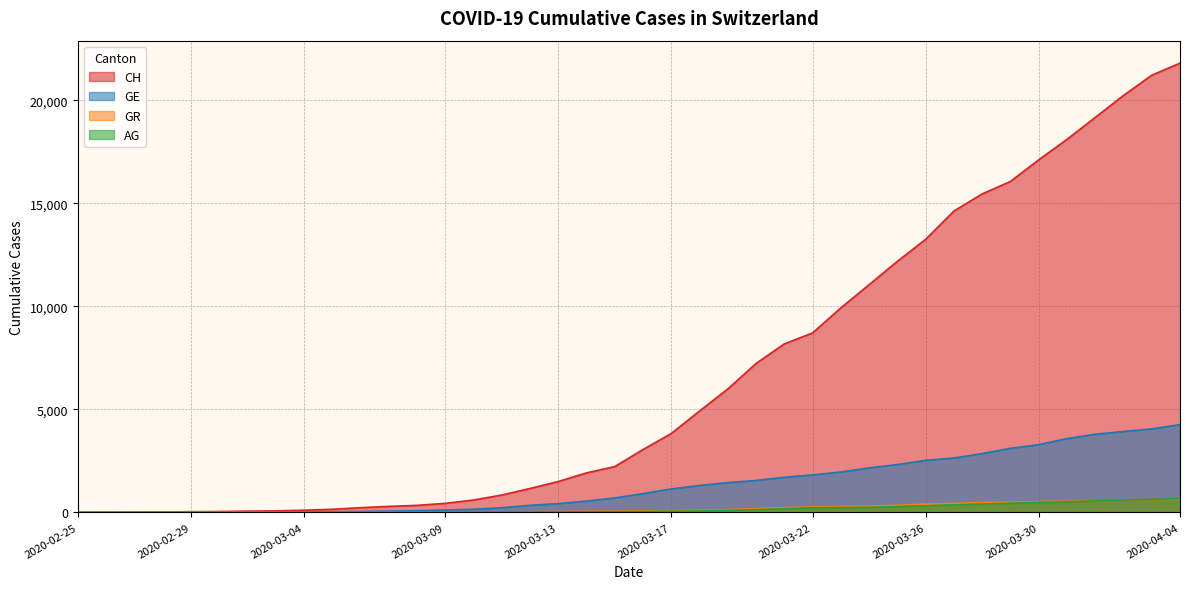

Is it true that GE equals 19 at 2020-03-02?

False